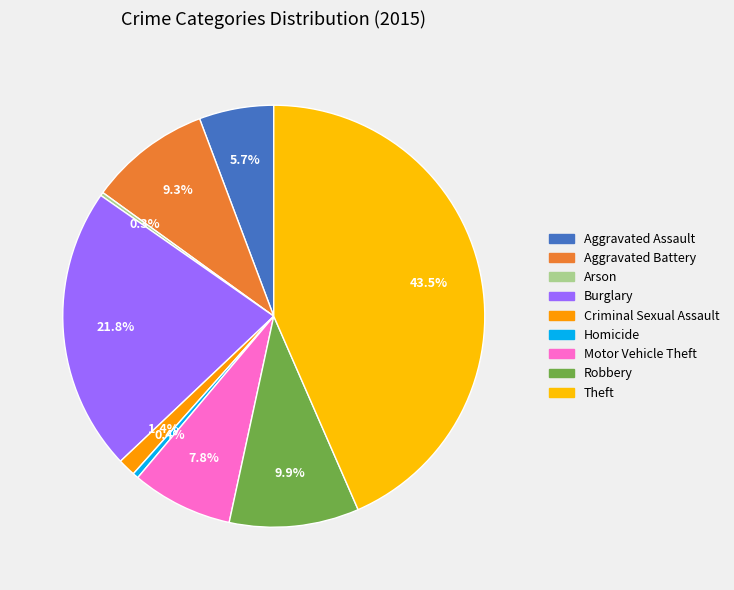

Which has a higher value, Motor Vehicle Theft or Aggravated Assault?

Motor Vehicle Theft